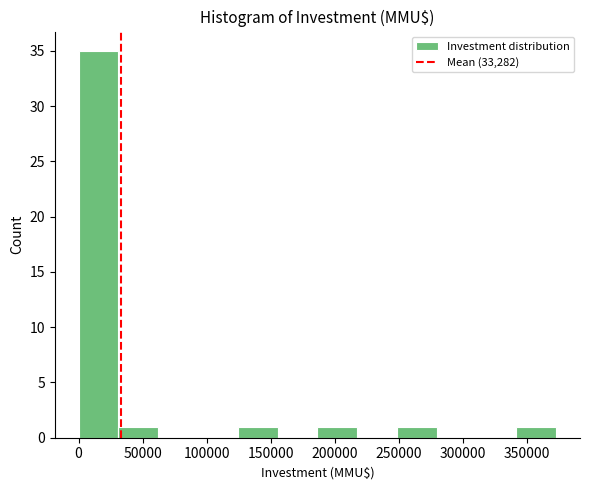

Which range on the x-axis has the tallest bar?

0 to 30000